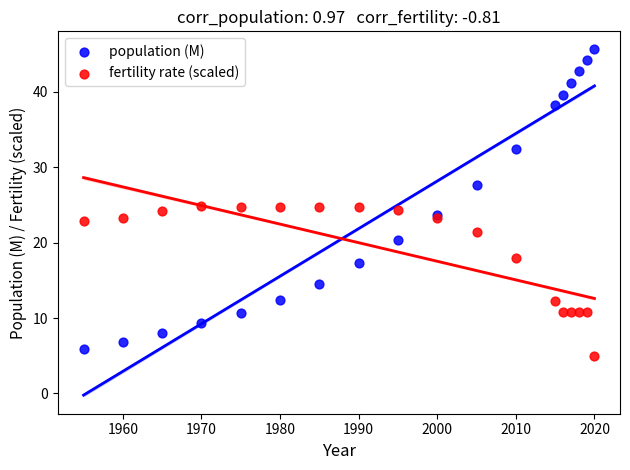

What is the X range (max minus min) for the scatter plot?

65.0